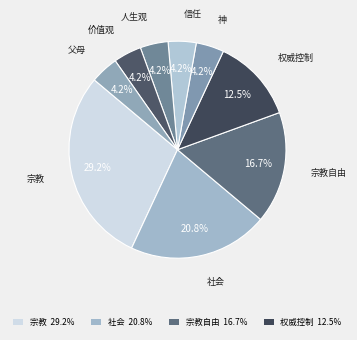

How many segments does this pie chart have?

9